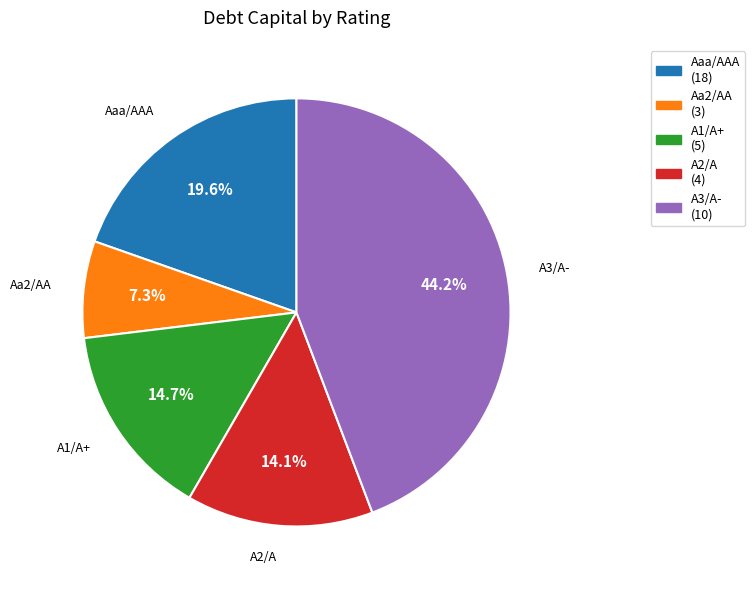

To the nearest percent, what is the difference between the Aa2/AA and A1/A+ slice percentages?

7%